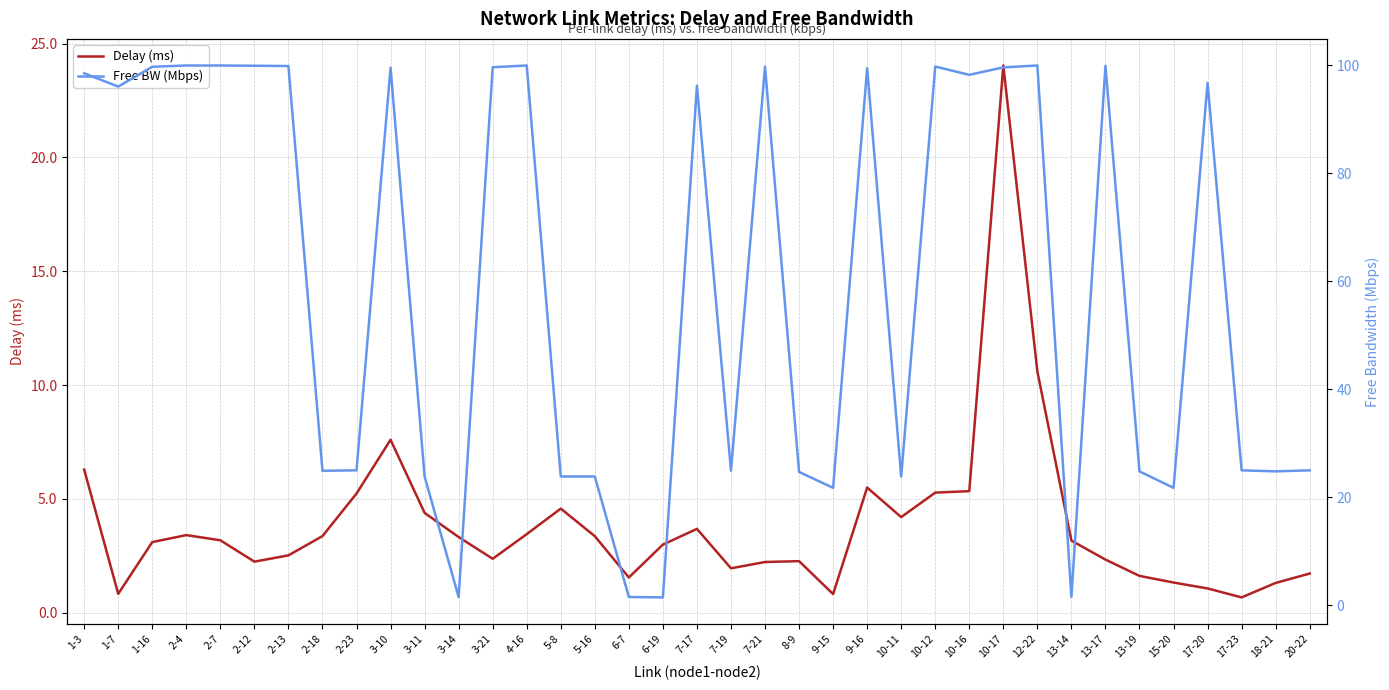

True or false: Free BW (Mbps) has a value of 96.2 at 7-17.

True